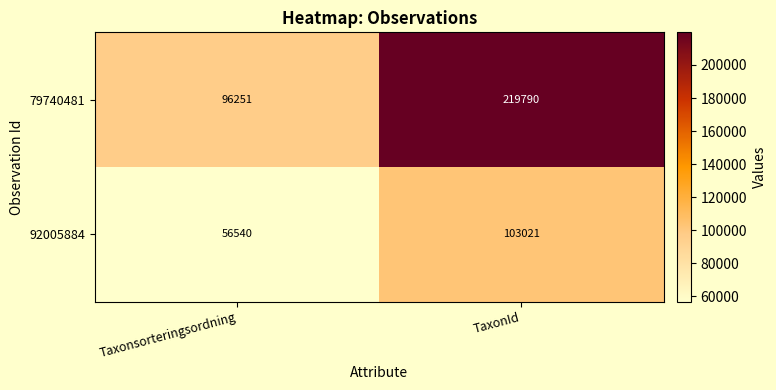

Between Taxonsorteringsordning and TaxonId, which series saw the biggest shift?

79740481